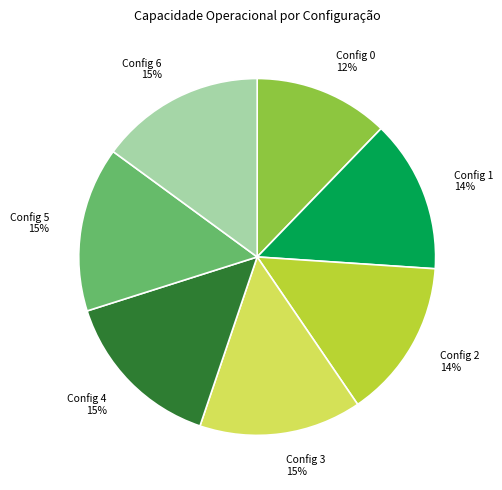

Is there a majority slice in this chart?

No